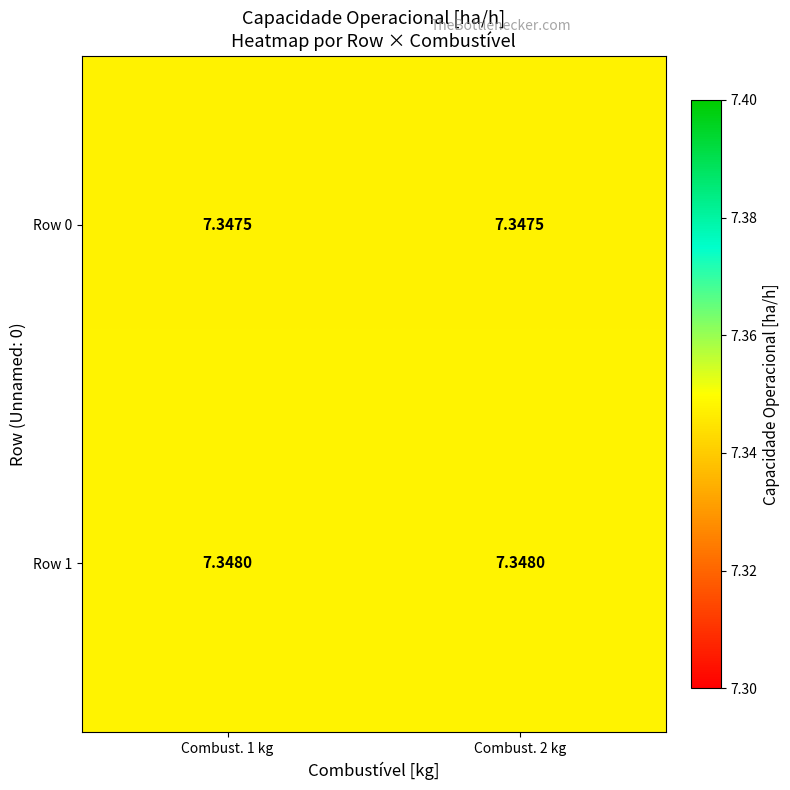

Count the number of categories in the chart.

2